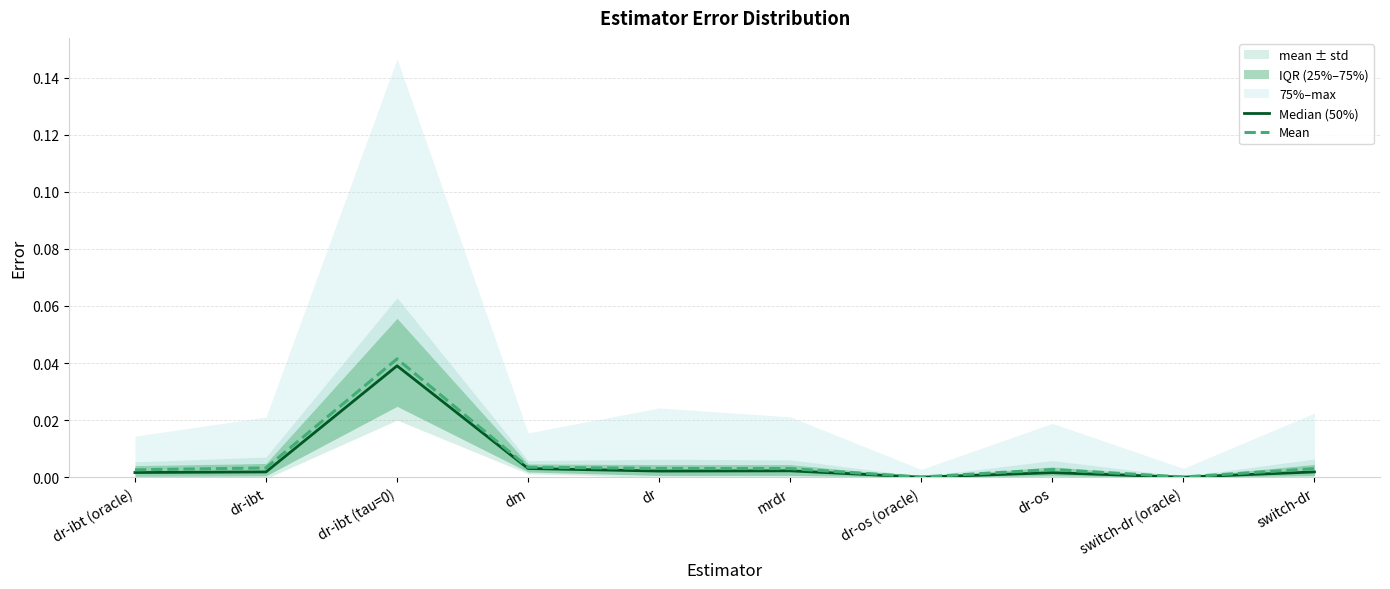

Does the chart have visible grid lines?

Yes